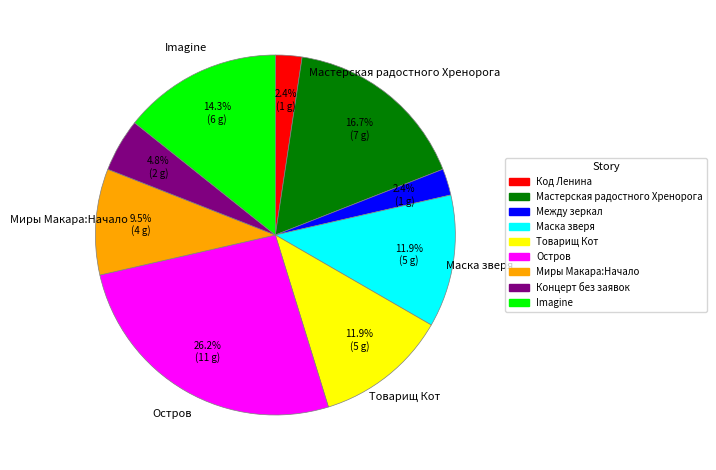

Is Код Ленина the majority of the pie?

No